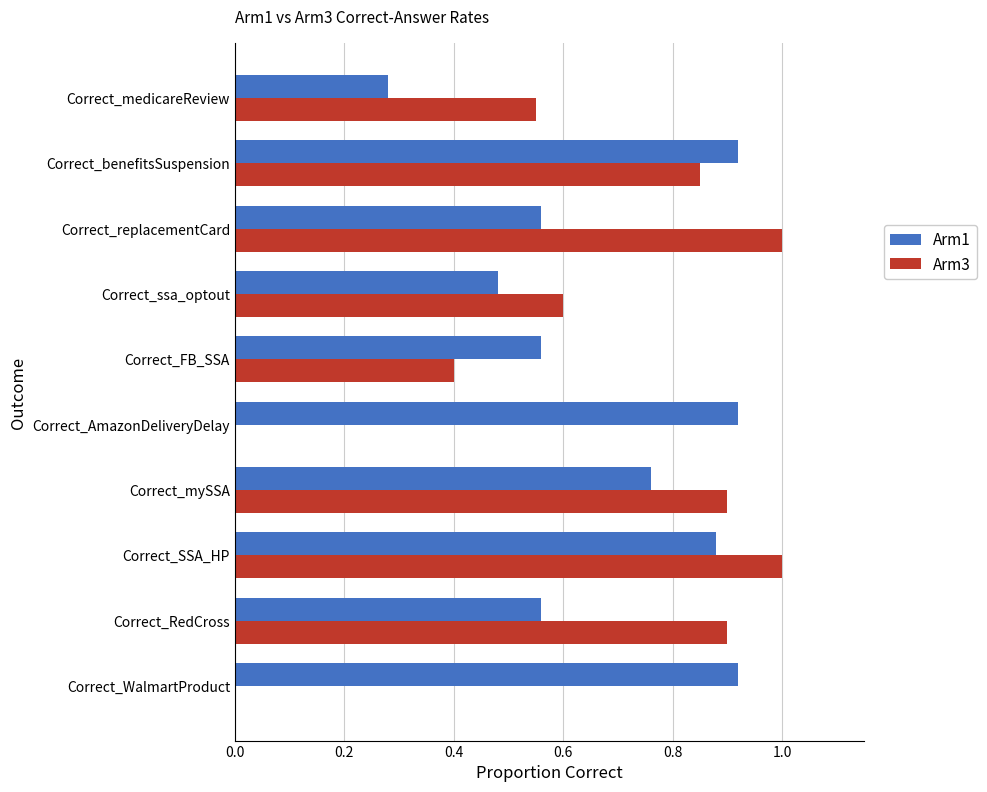

What is the sum of all Arm1 values?

6.8